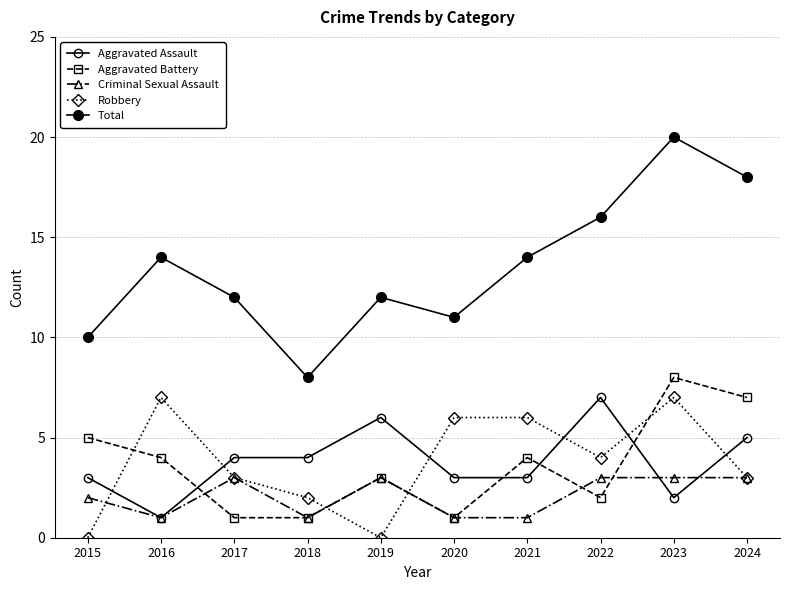

Does the chart have visible grid lines?

Yes